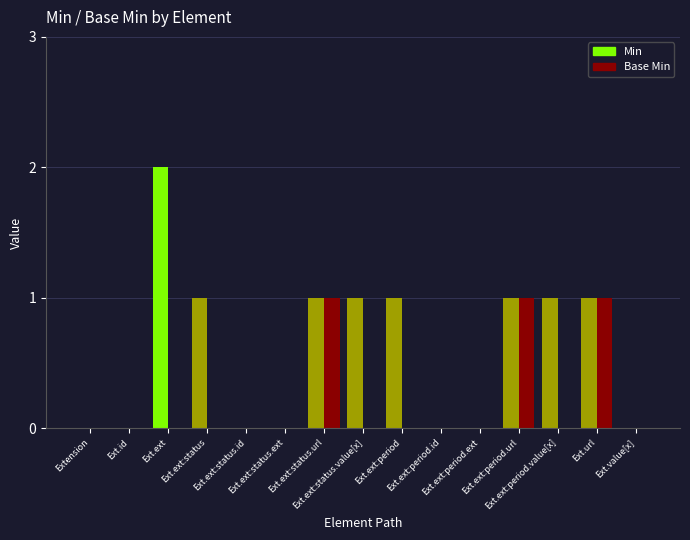

What is the sum of all Min values?

9